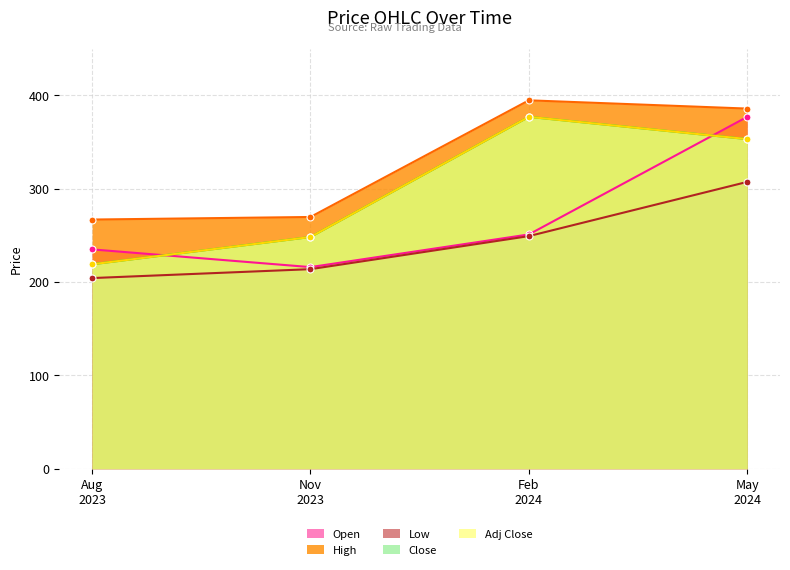

What is the minimum value shown in the chart?

204.2